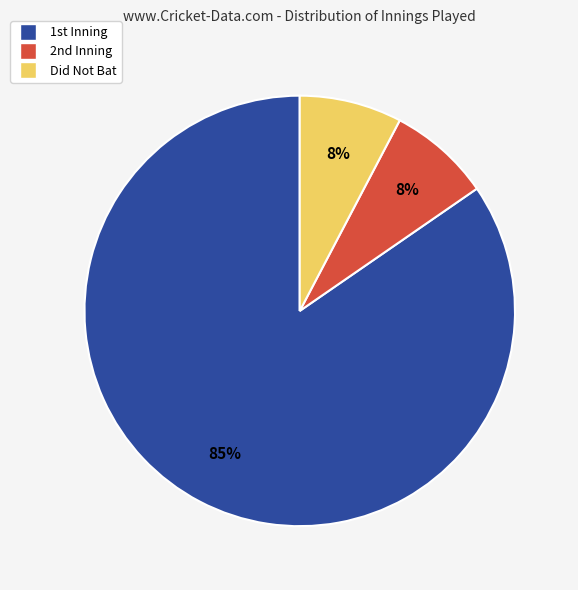

Which category has the biggest portion of the pie?

1st Inning